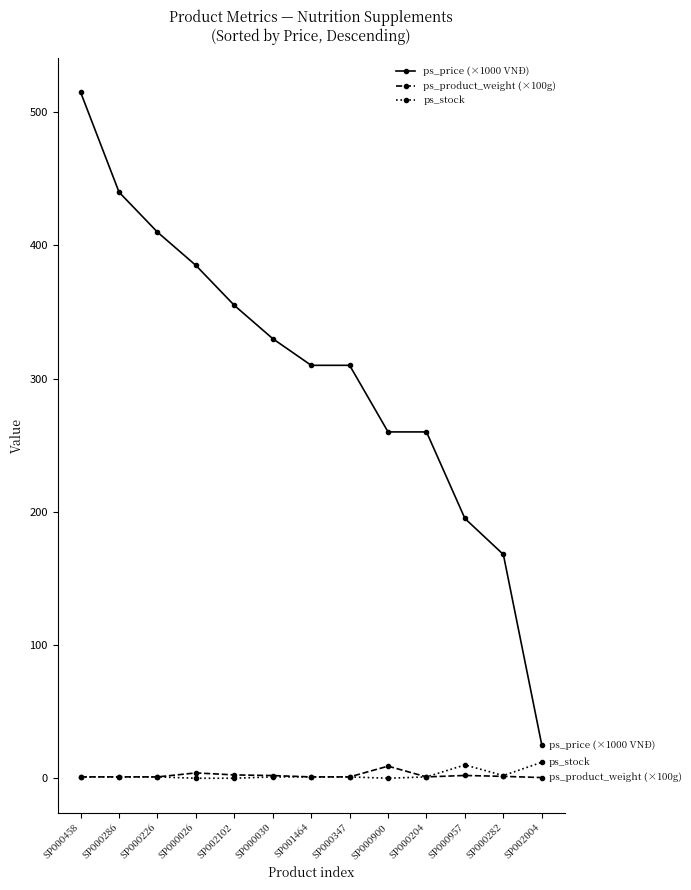

Is it true that ps_stock equals 1.0 at SP000347?

True